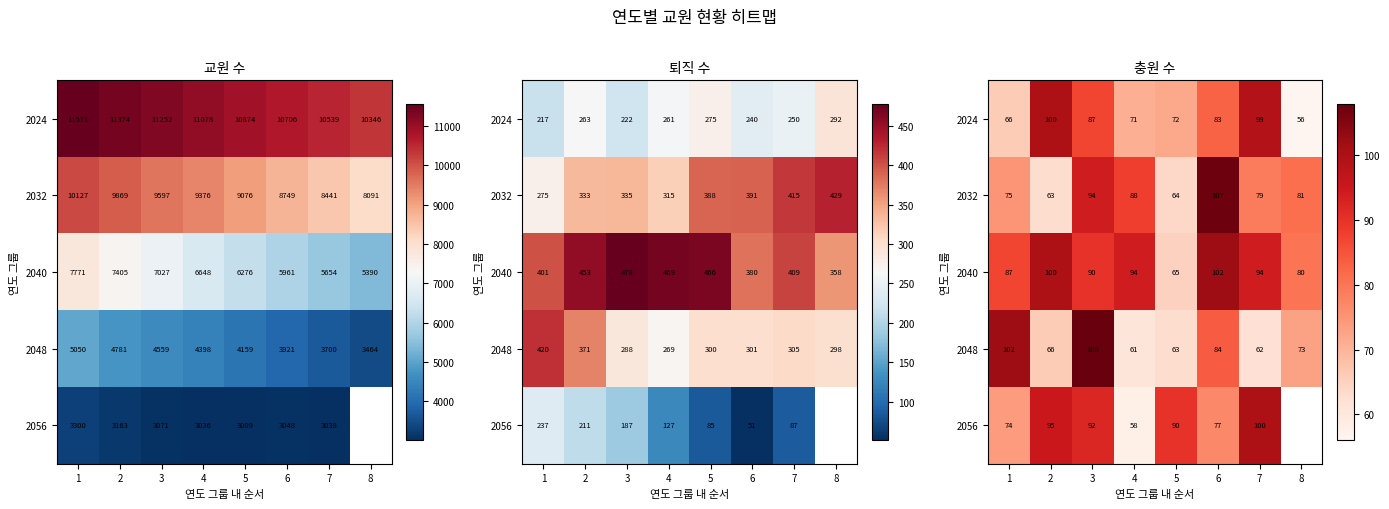

The value of 2056 at 4 is 58.0. True or false?

True